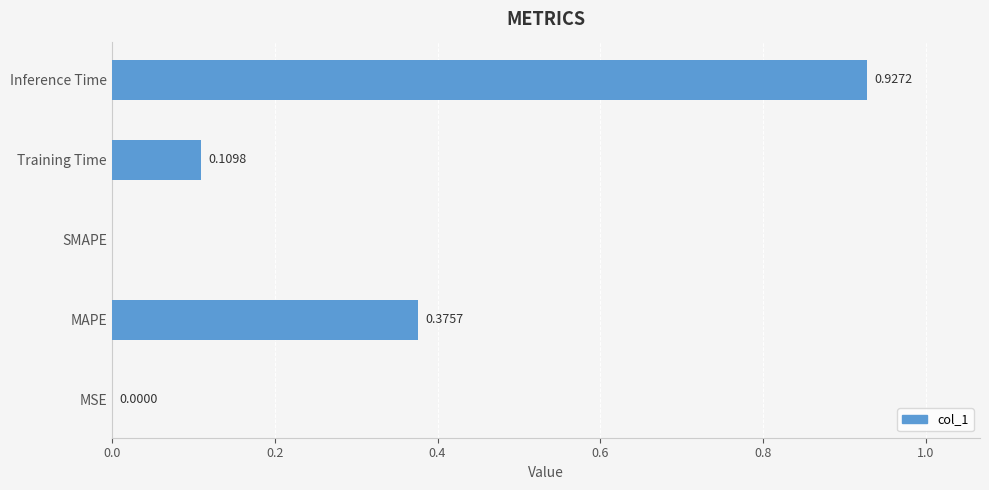

Which category has the highest value across all series?

Inference Time